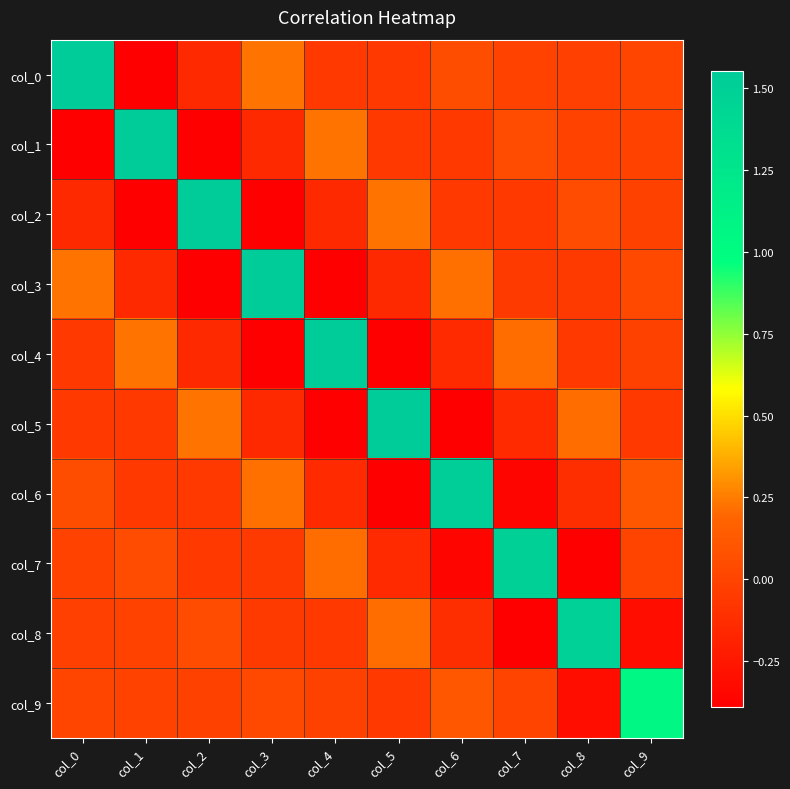

At how many categories does at least one series exceed 0?

10